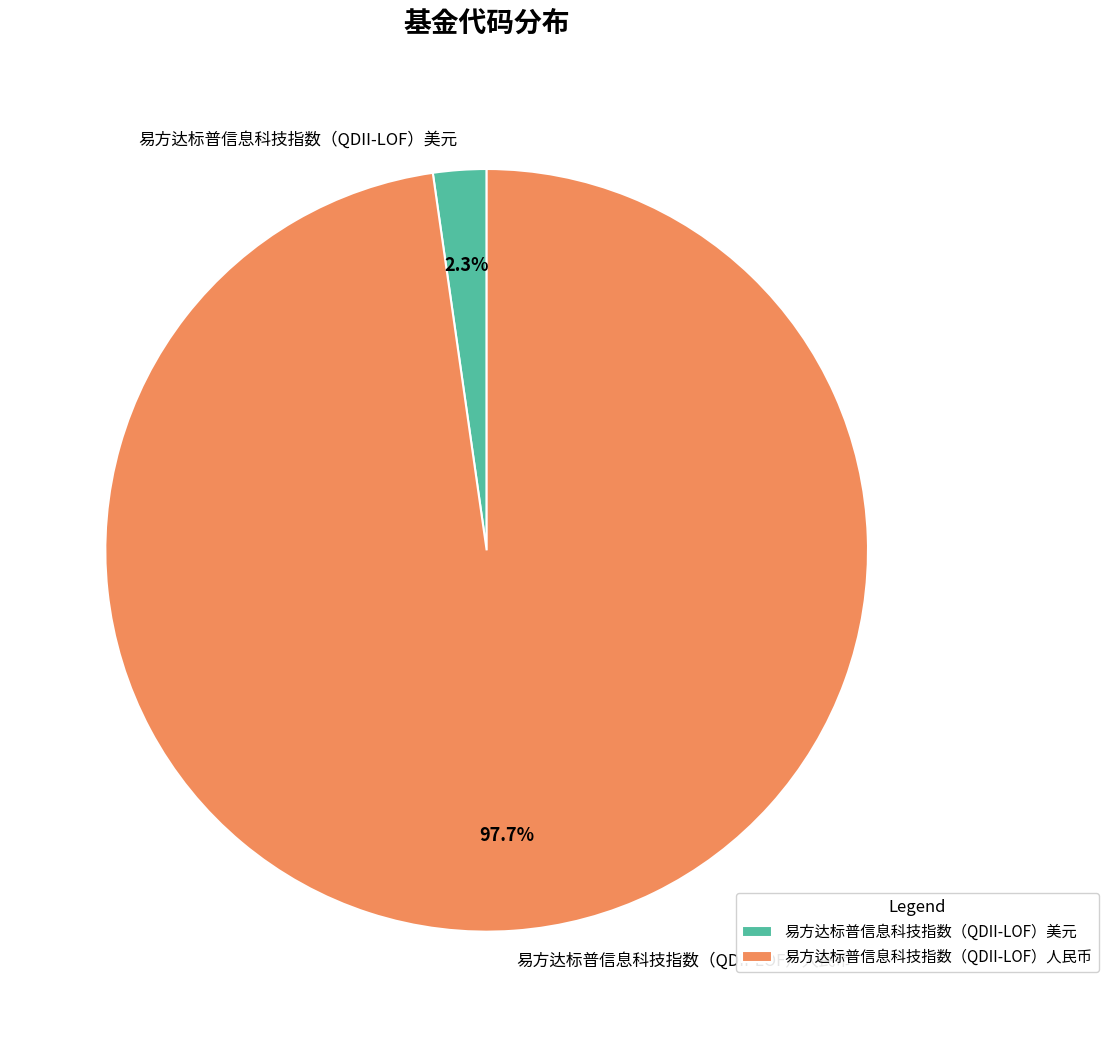

Rank the categories by value from lowest to highest.

易方达标普信息科技指数（QDII-LOF）美元, 易方达标普信息科技指数（QDII-LOF）人民币